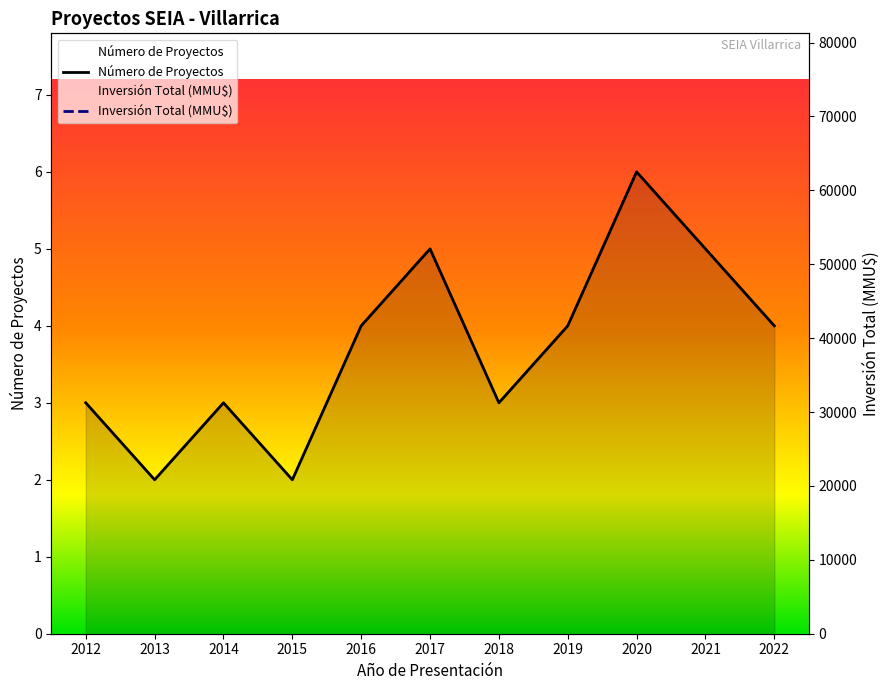

Is it true that Inversión Total (MMU$) equals 933 at 2012?

True